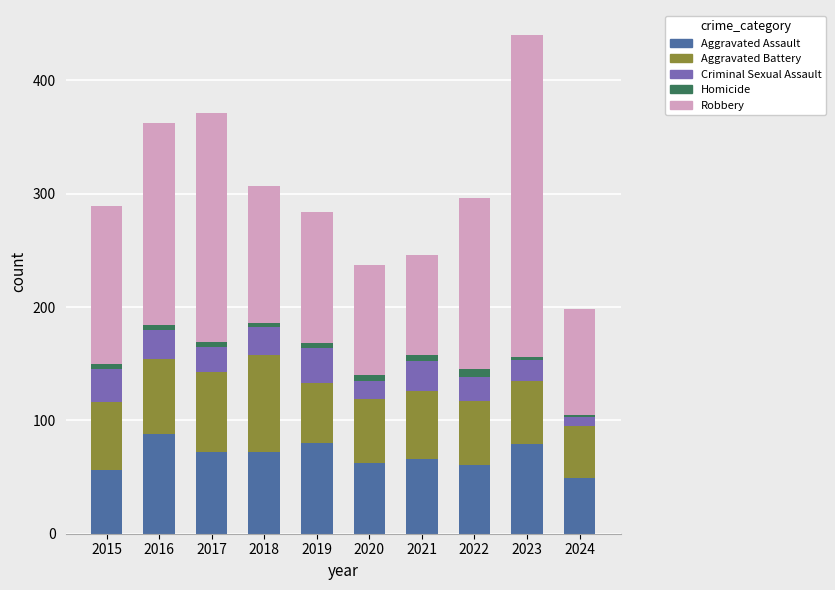

At which category is the sum across all series the highest?

2023